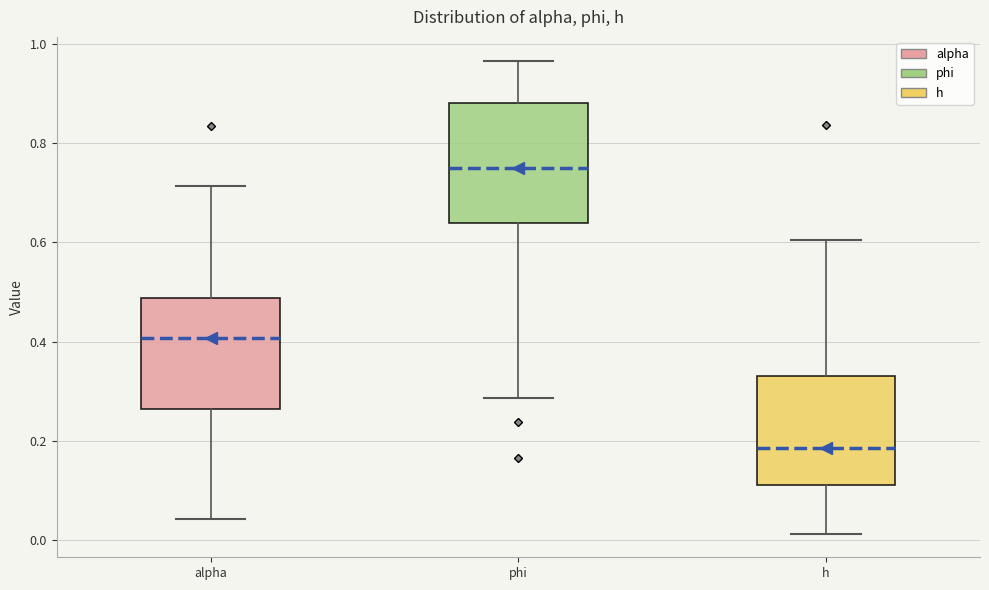

Where is the lower edge of the box for alpha on the y-axis? The values are not printed on the chart, so give them approximately, as read against the axis.

0.26